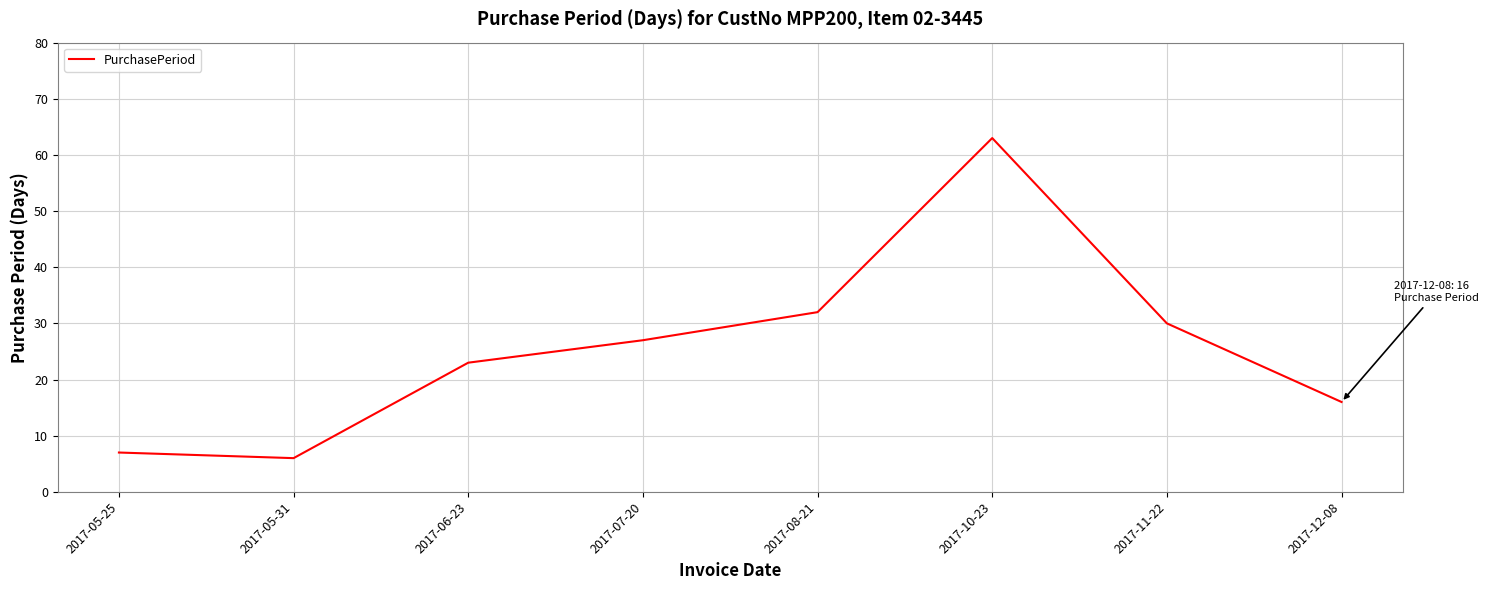

Rank the categories by value from highest to lowest.

2017-10-23, 2017-08-21, 2017-11-22, 2017-07-20, 2017-06-23, 2017-12-08, 2017-05-25, 2017-05-31